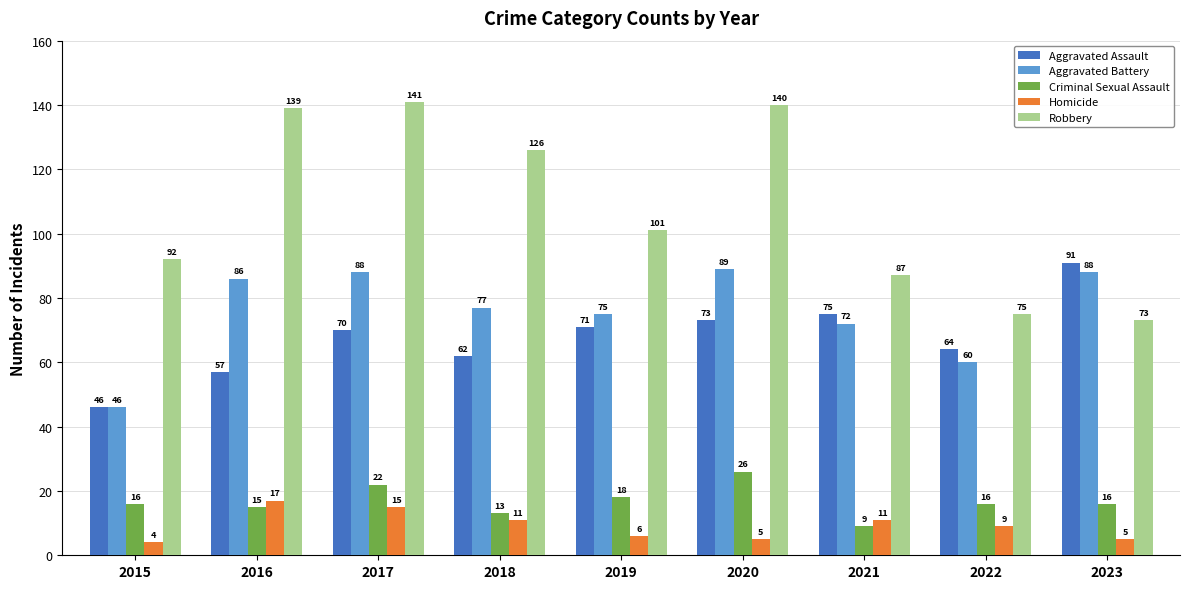

Reading left to right, what are all the values shown in this chart?

Aggravated Assault: 46	57	70	62	71	73	75	64	91
Aggravated Battery: 46	86	88	77	75	89	72	60	88
Criminal Sexual Assault: 16	15	22	13	18	26	9	16	16
Homicide: 4	17	15	11	6	5	11	9	5
Robbery: 92	139	141	126	101	140	87	75	73